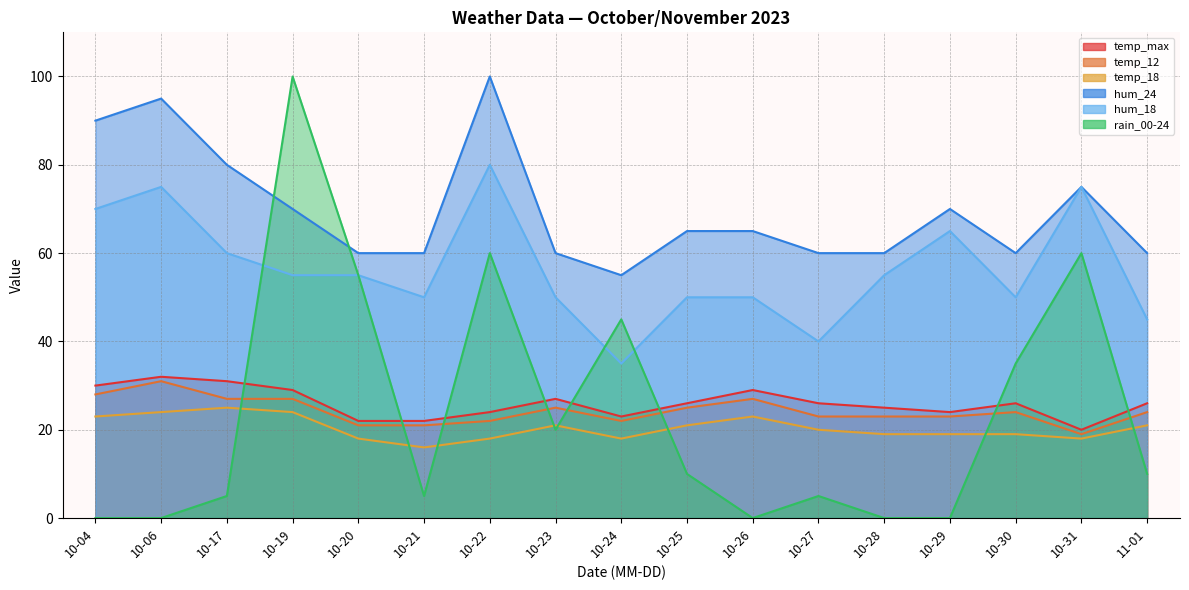

Does the chart display data point markers on the line(s)?

No